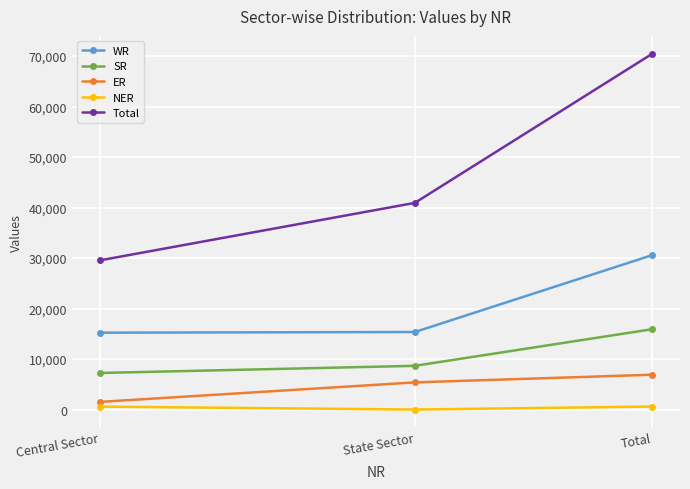

True or false: ER has a value of 1520 at Central Sector.

True